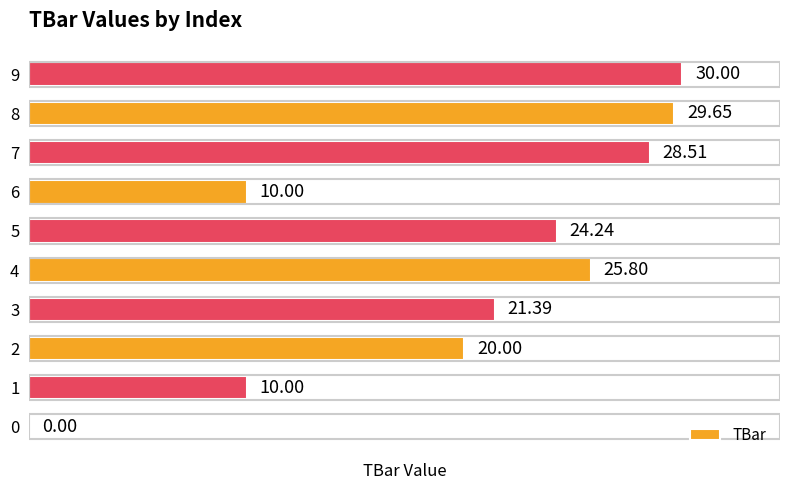

What is the change in value from 4 to 7?

+2.7